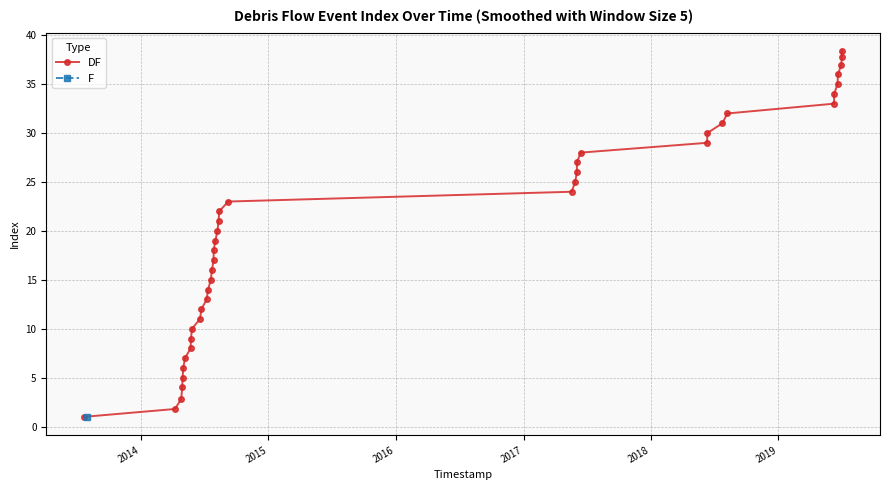

True or false: there are more than 1 points higher than both neighbors.

False